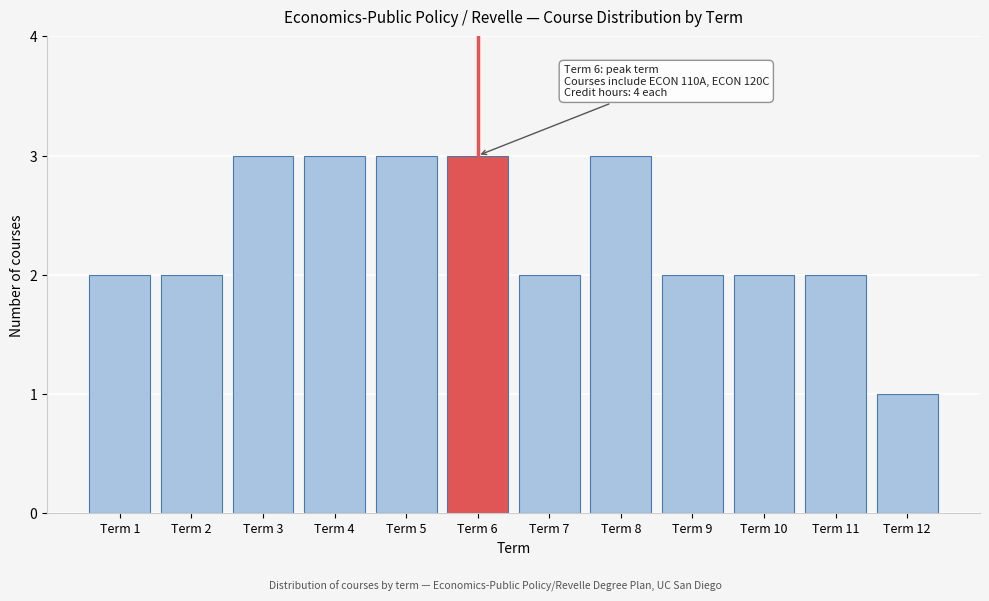

Reading left to right, extract all data points from this chart.

Term 1=2	Term 2=2	Term 3=3	Term 4=3	Term 5=3	Term 6=3	Term 7=2	Term 8=3	Term 9=2	Term 10=2	Term 11=2	Term 12=1